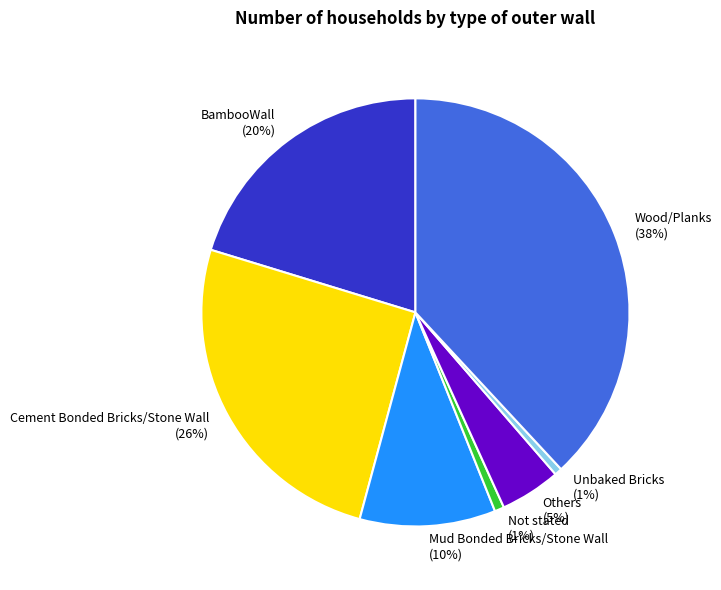

Which category has the biggest portion of the pie?

Wood/Planks